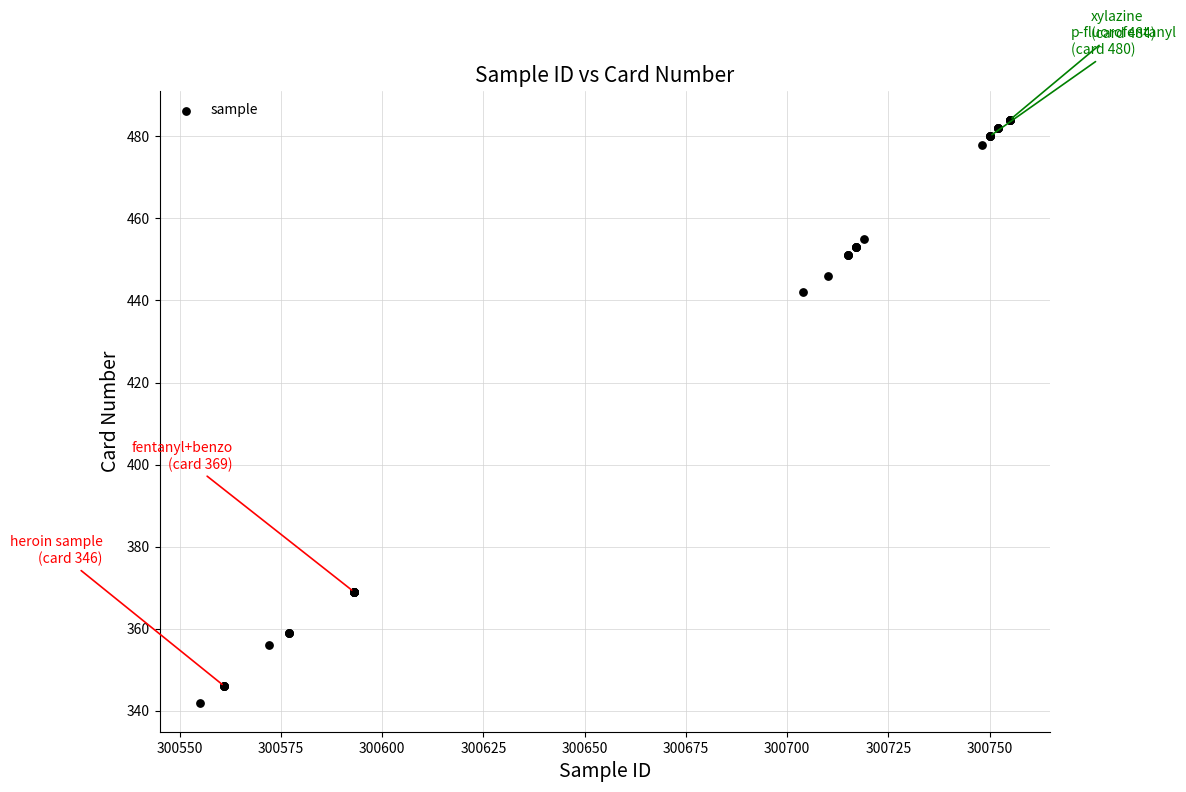

What Y value in the scatter plot is closest to 413?

442